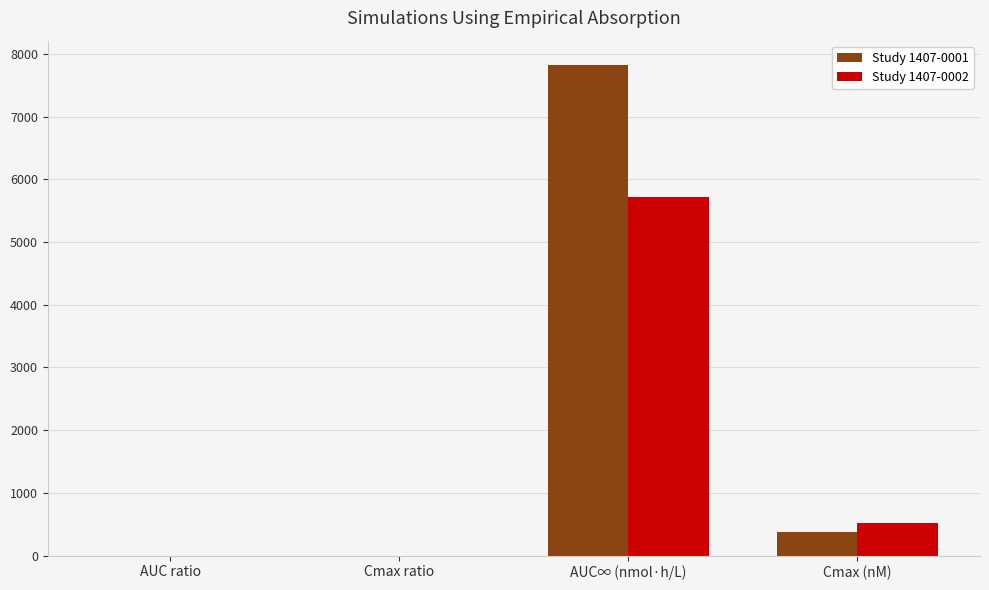

True or false: Study 1407-0001 has a value of 0.2 at AUC ratio.

True